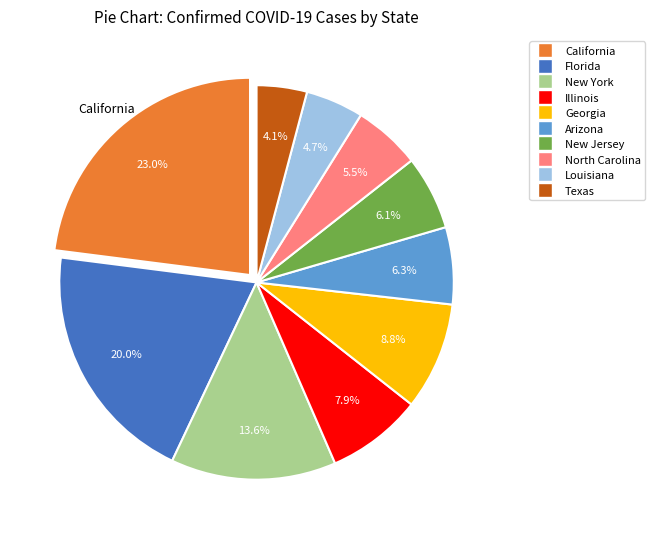

Is there a majority slice in this chart?

No